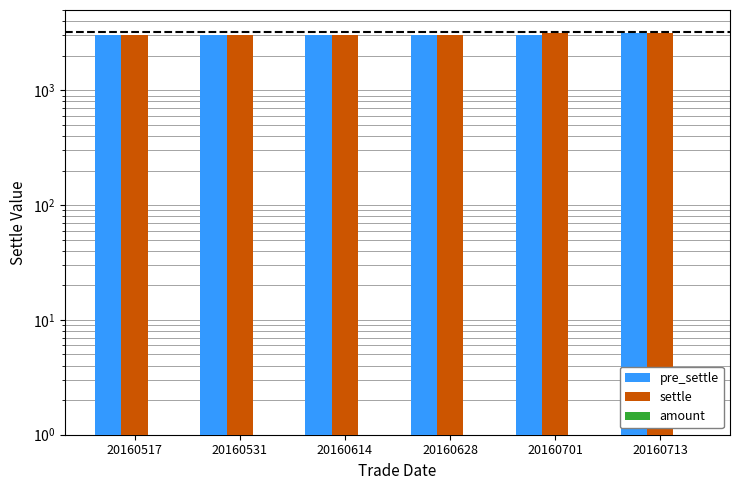

Does the chart contain any negative values?

No